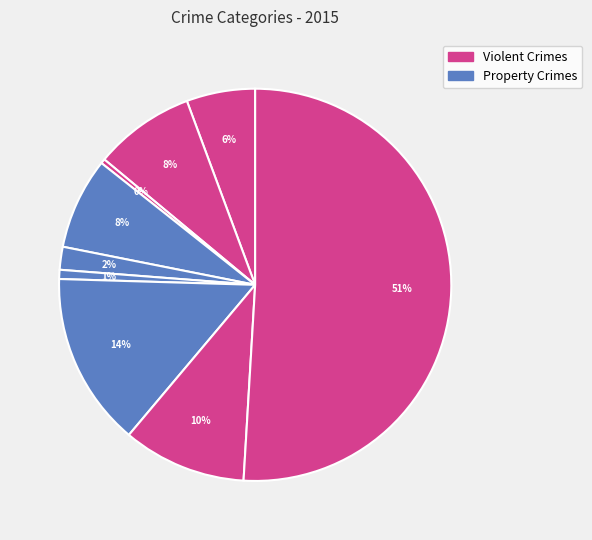

To the nearest percent, what is the difference between the largest and smallest slice percentages?

51%